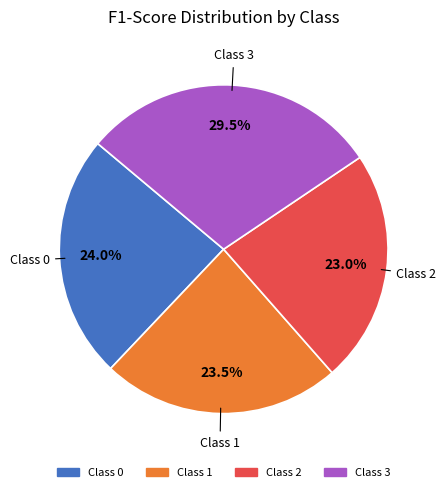

Is there any slice that represents more than half of the pie?

No